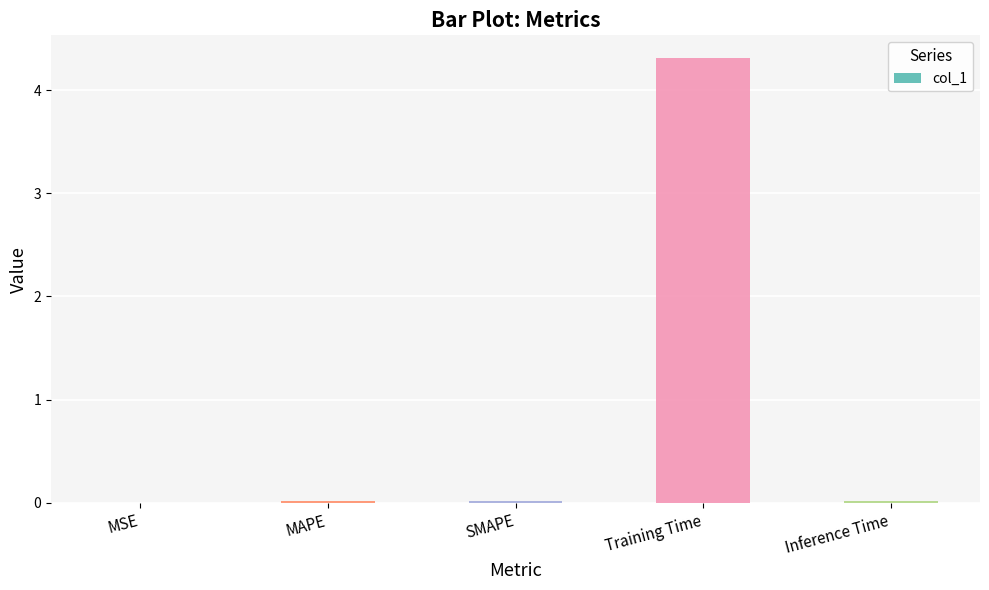

Is it true that the value at MSE is 0.0?

True